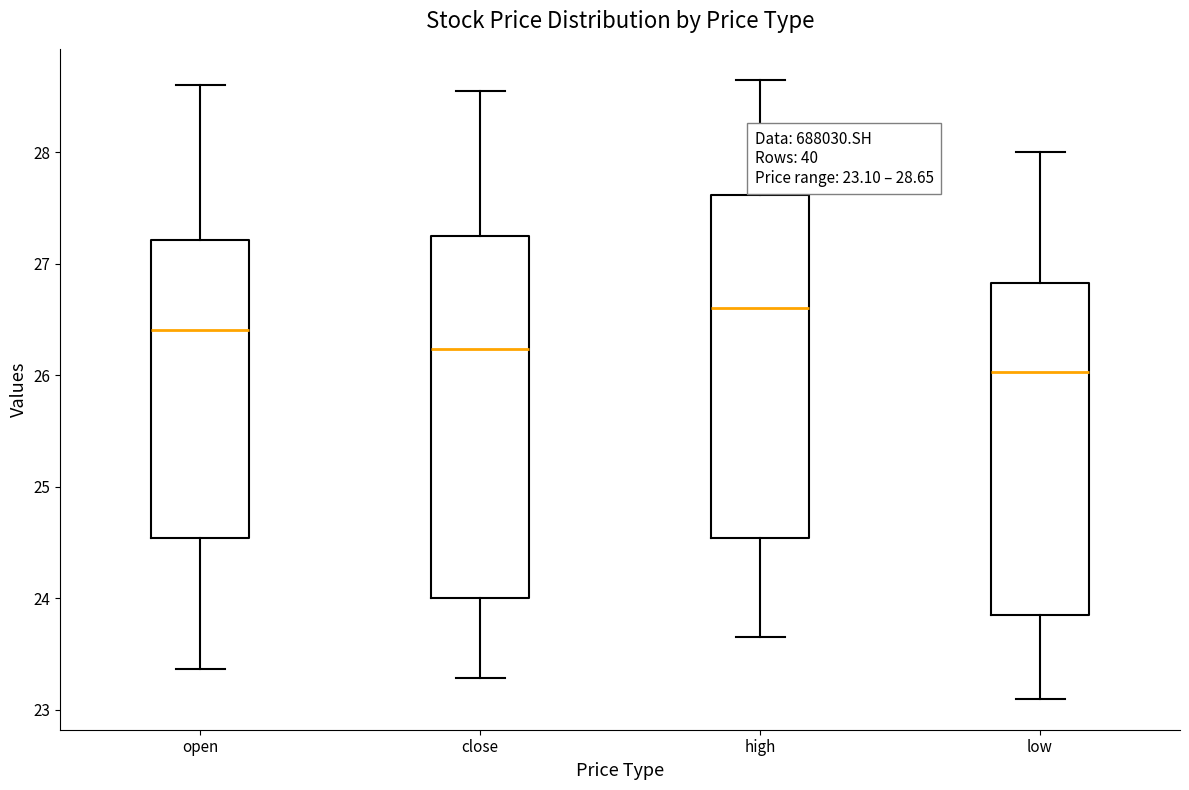

Which box's median line is the highest?

high